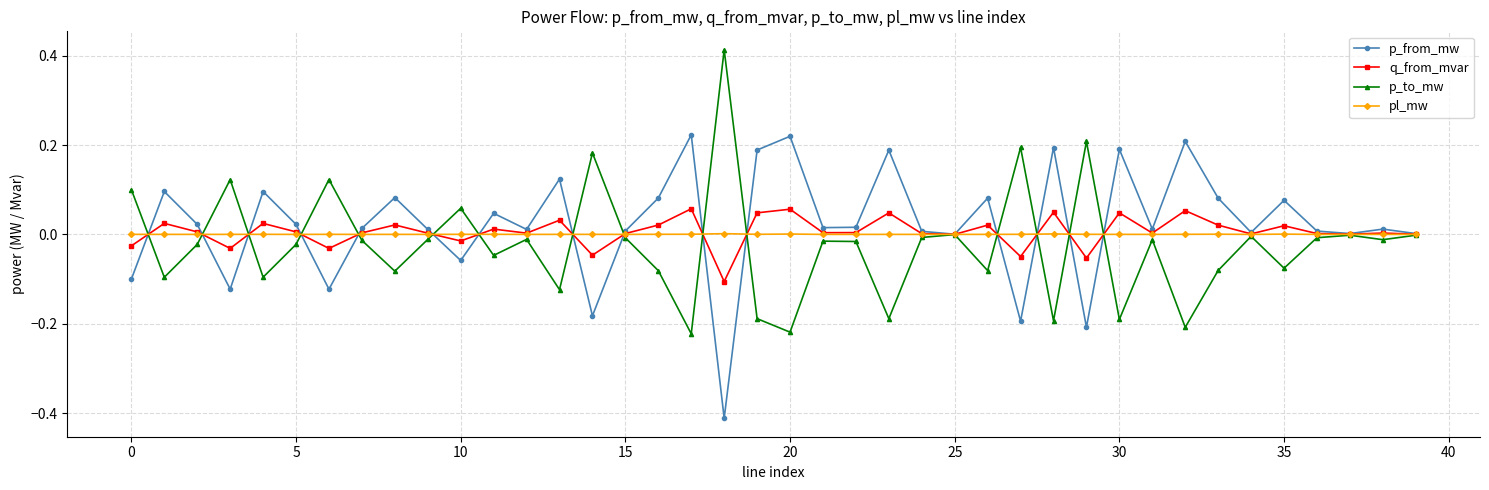

True or false: q_from_mvar has more than 0 points higher than both neighbors.

True